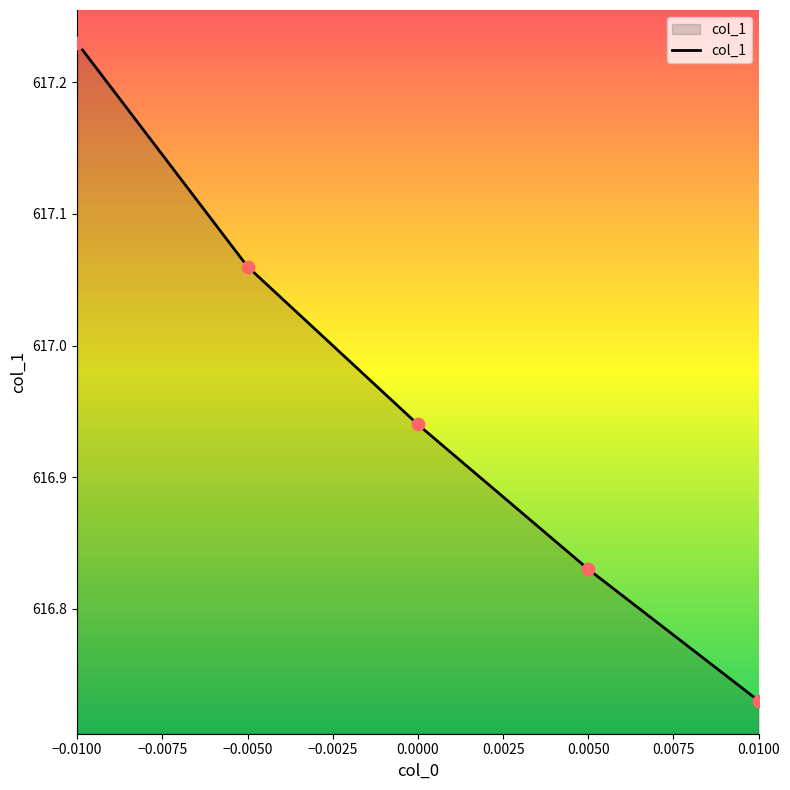

What is the ratio of the value at 0.0000 to the value at −0.0100?

1.0